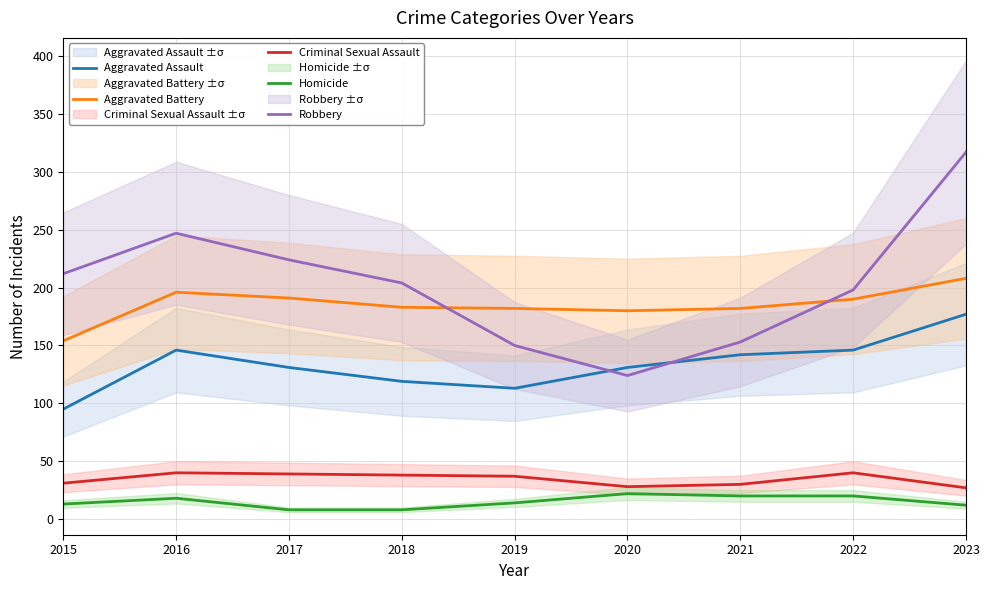

True or false: Aggravated Battery and Homicide cross at least once.

False